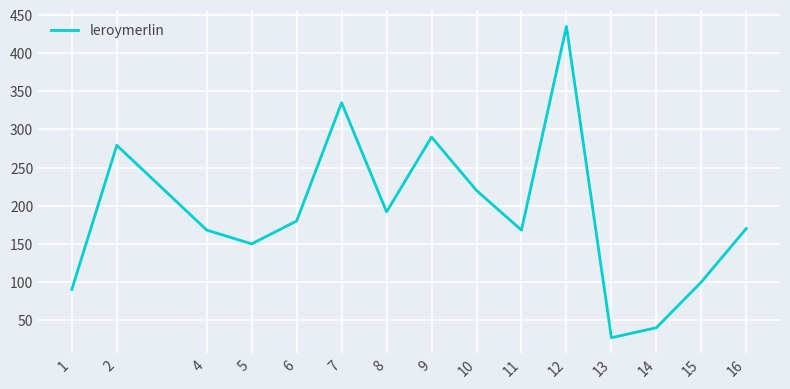

Is this an area chart (filled region under the line)?

No